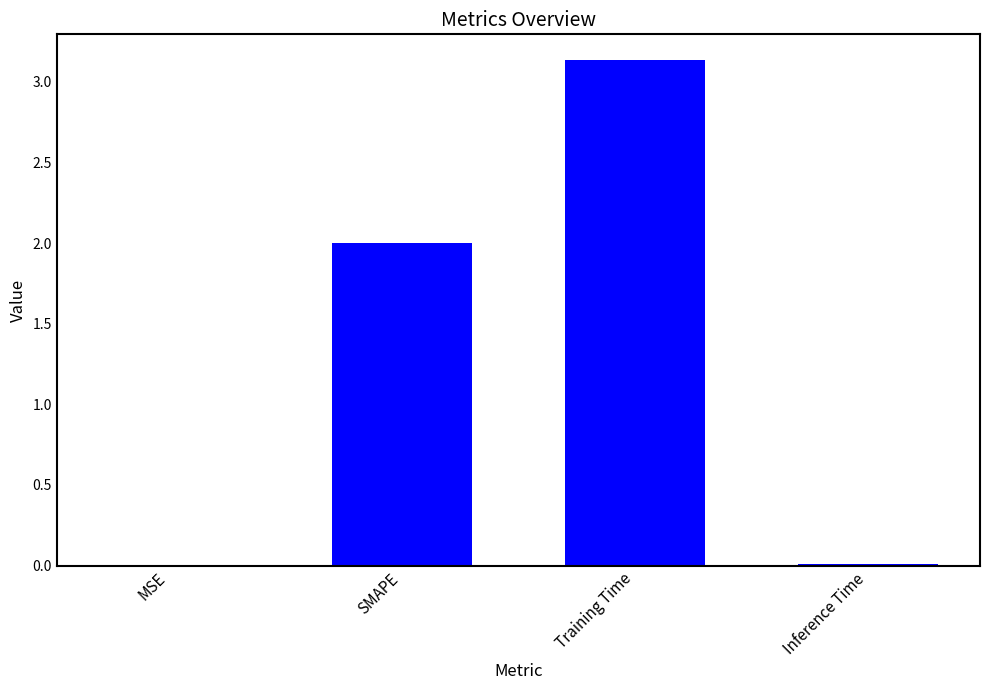

True or false: the data shows 0.0 at Inference Time.

True